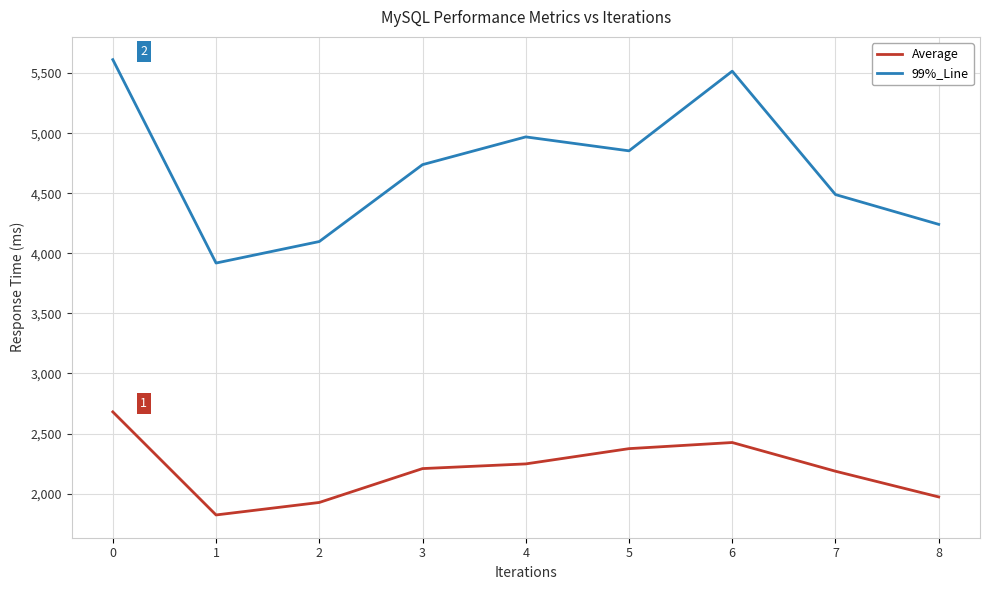

The value of 99%_Line at 0 is 5612. True or false?

True